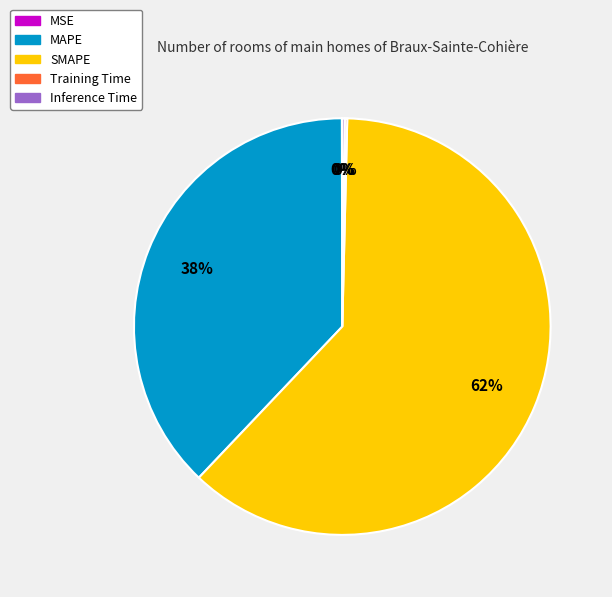

To the nearest percent, what is the average slice percentage?

20%